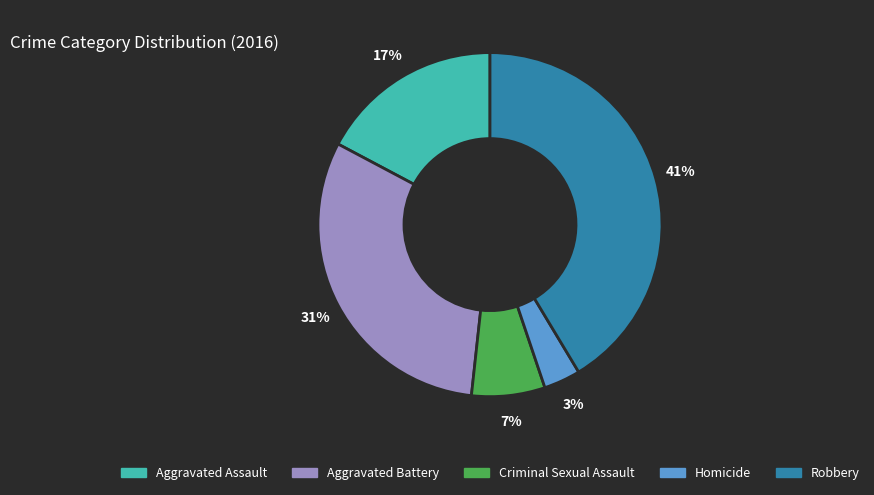

To the nearest percent, what is the difference between the largest and smallest slice percentages?

38%